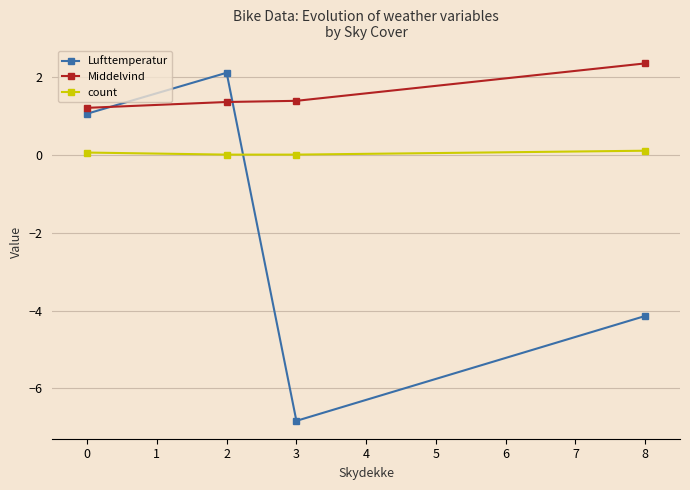

How many times do count and Lufttemperatur cross each other?

1